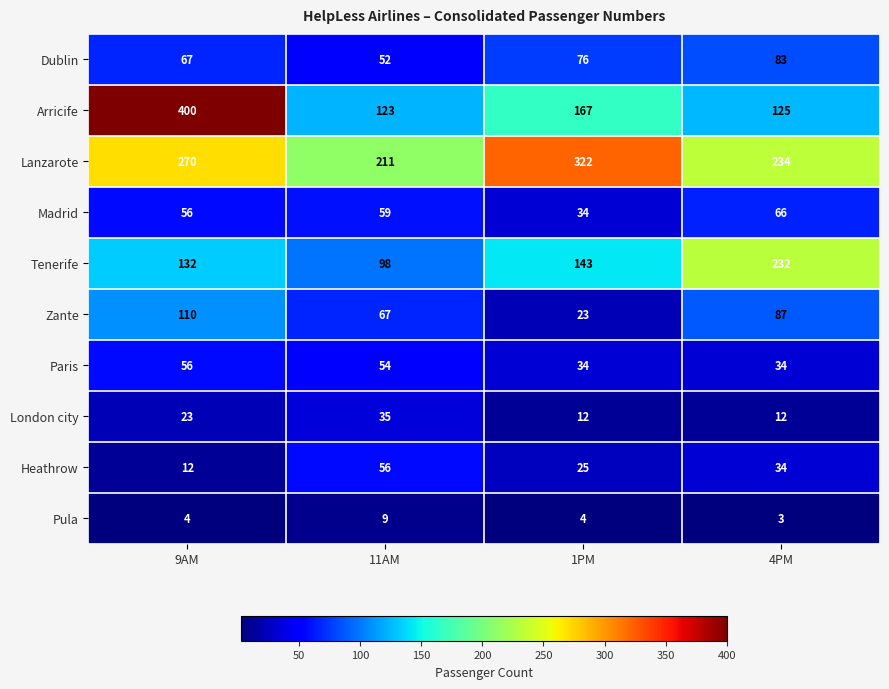

At 11AM, list the series in order from smallest to largest.

Pula, London city, Dublin, Paris, Heathrow, Madrid, Zante, Tenerife, Arricife, Lanzarote